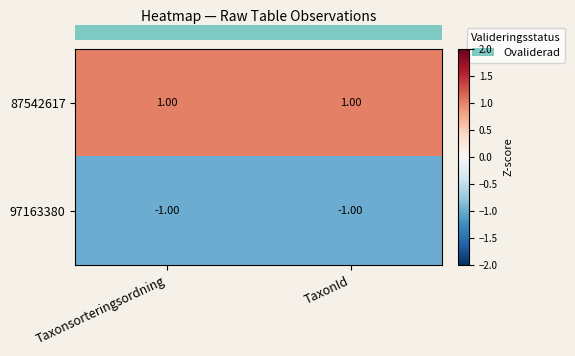

Which series has the largest total across all categories?

87542617